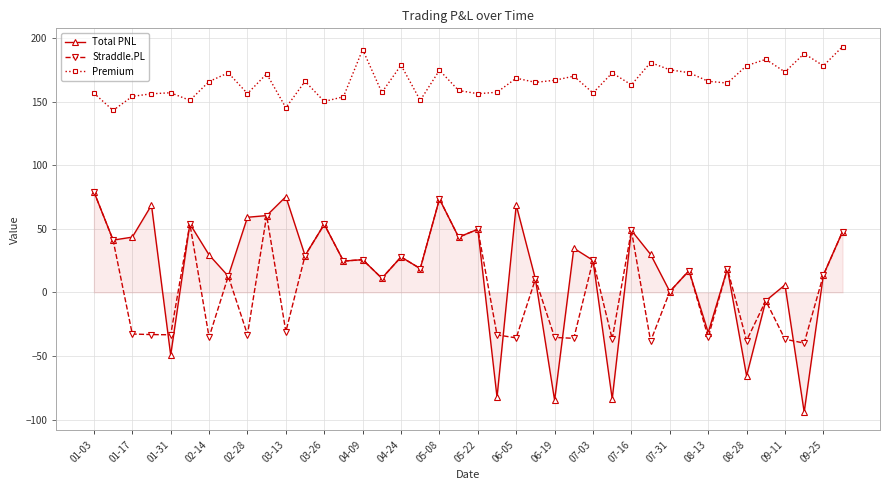

How many data points does each series have?

40